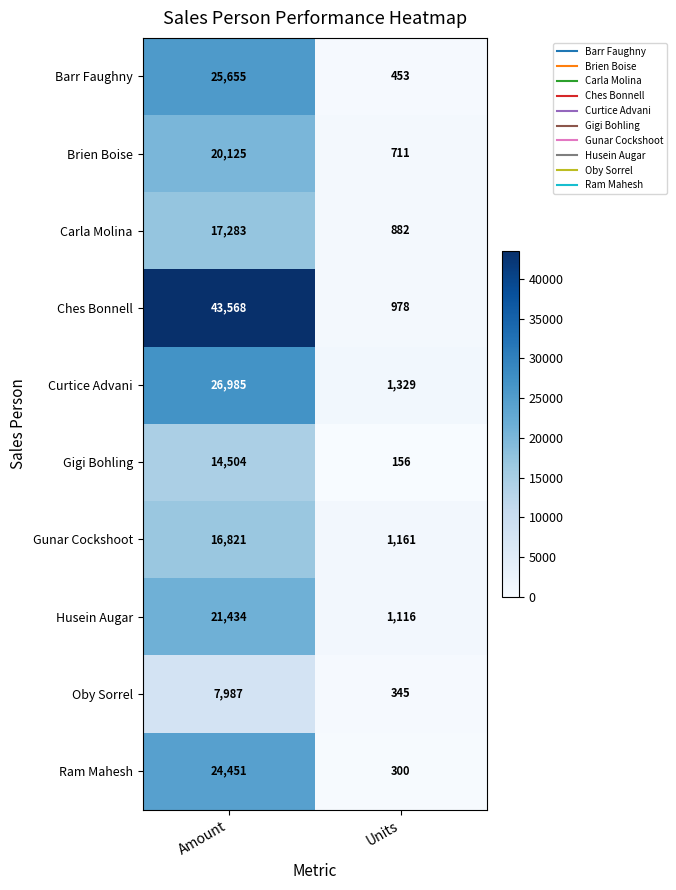

Is the value of Oby Sorrel at Units greater than the value of Husein Augar at Amount?

No